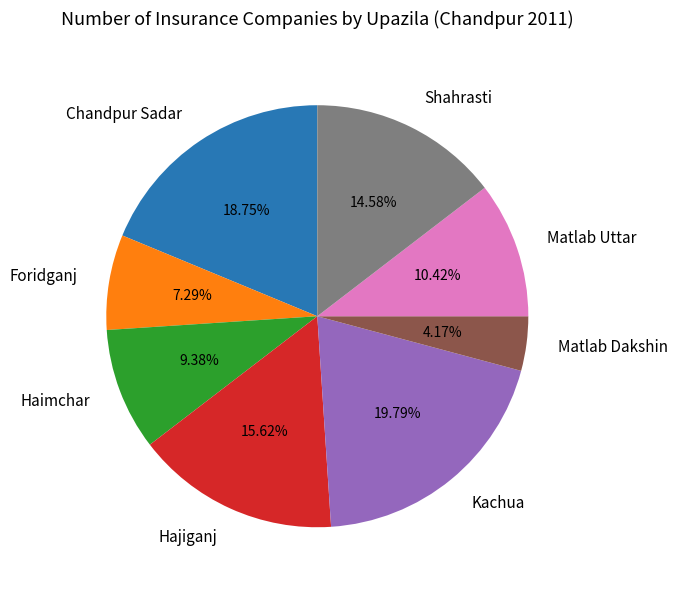

Approximately how many times larger is the value at Matlab Uttar compared to Foridganj?

1.4